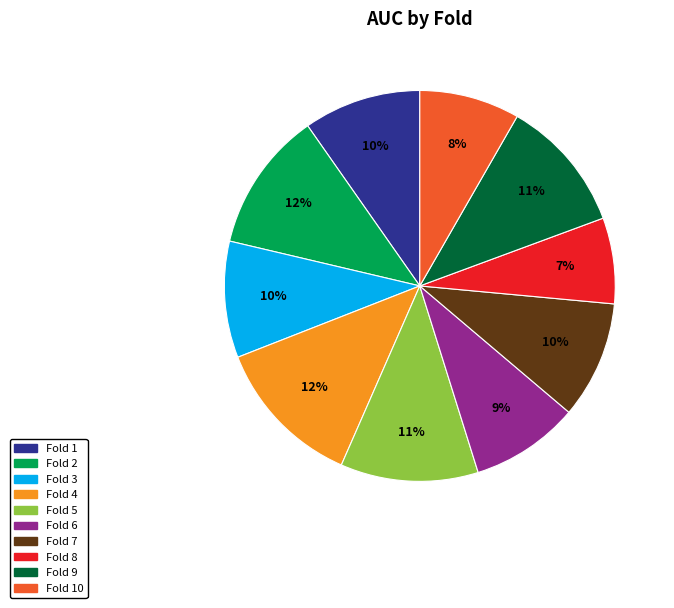

Does any single category account for the majority?

No